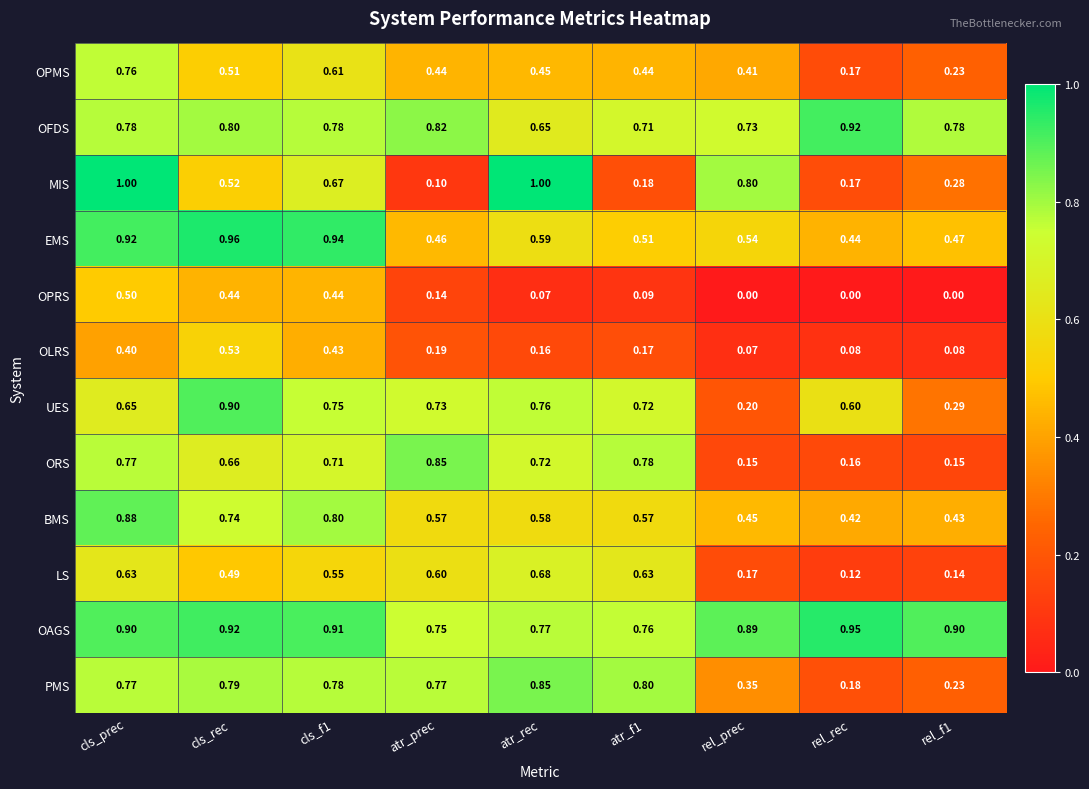

At which category is the sum across all series the highest?

cls_prec